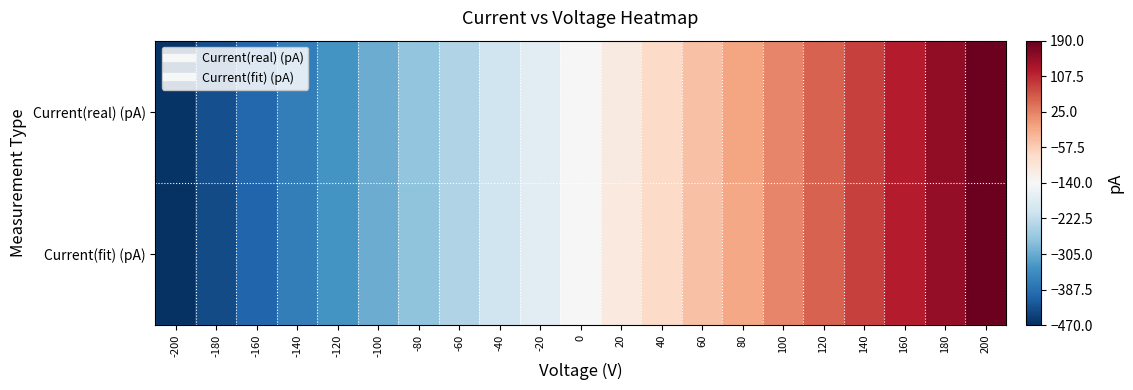

What is the total value across all series at -140?

-736.1